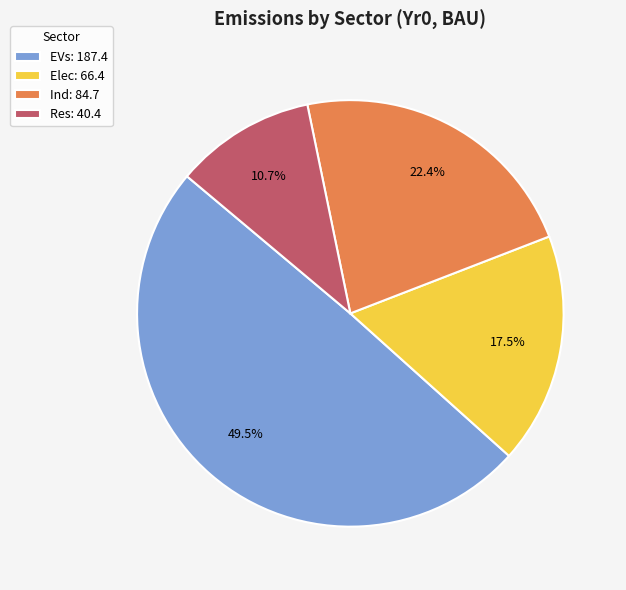

Which has a higher value, EVs or Ind?

EVs